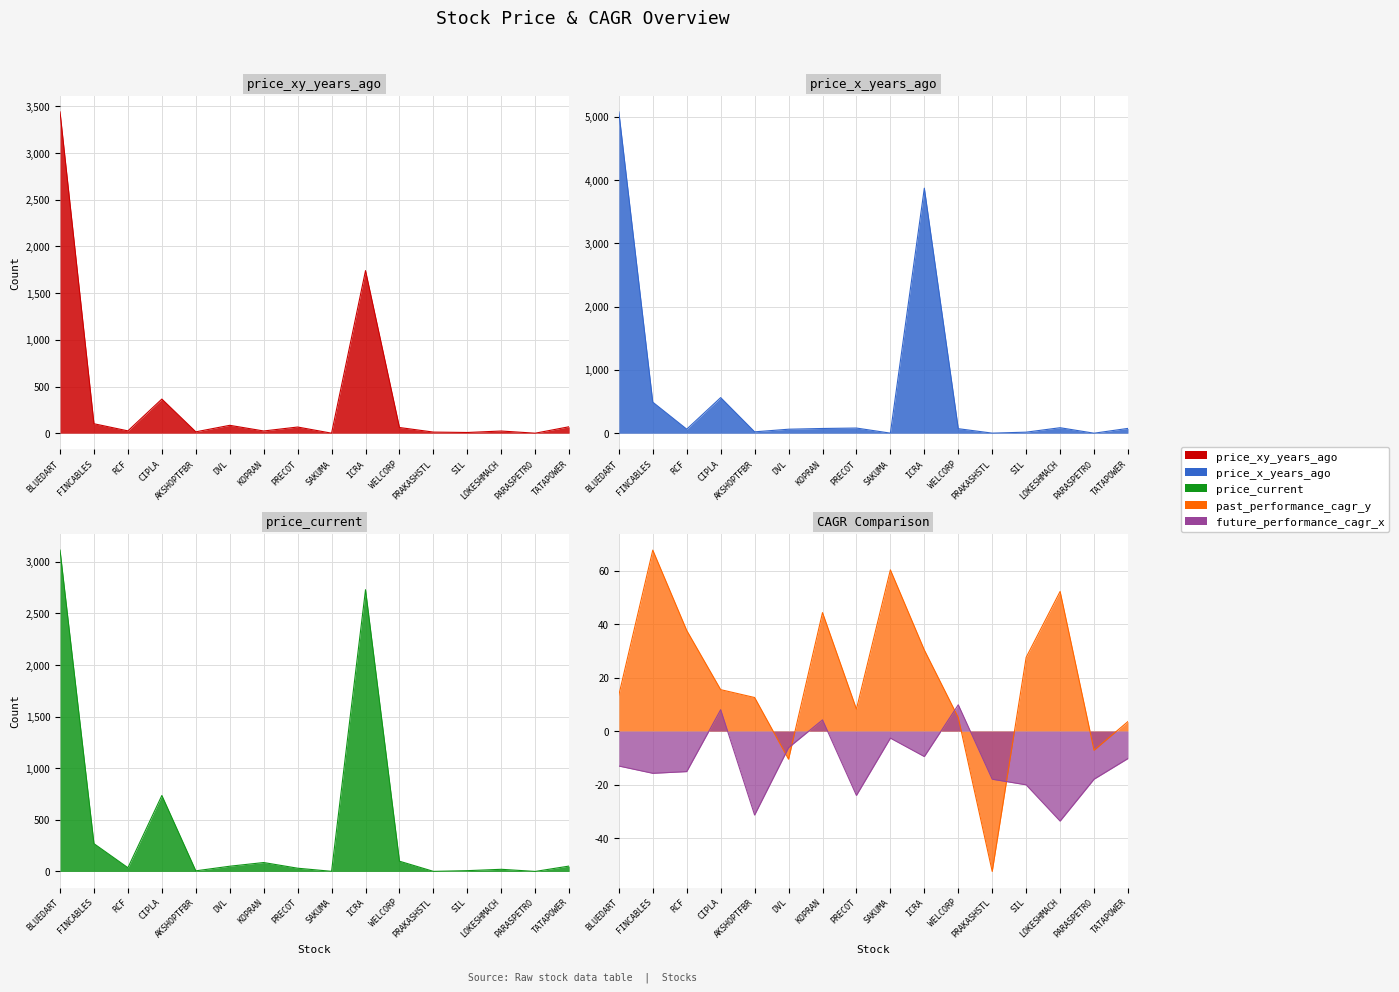

What is the sum of all price_x_years_ago values?

10564.3